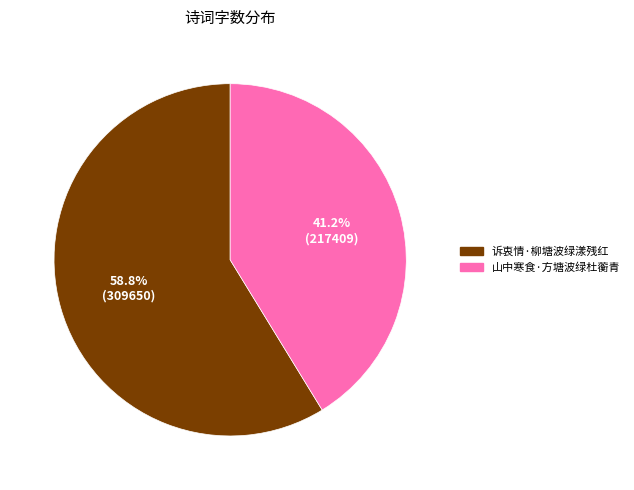

How many segments does this pie chart have?

2